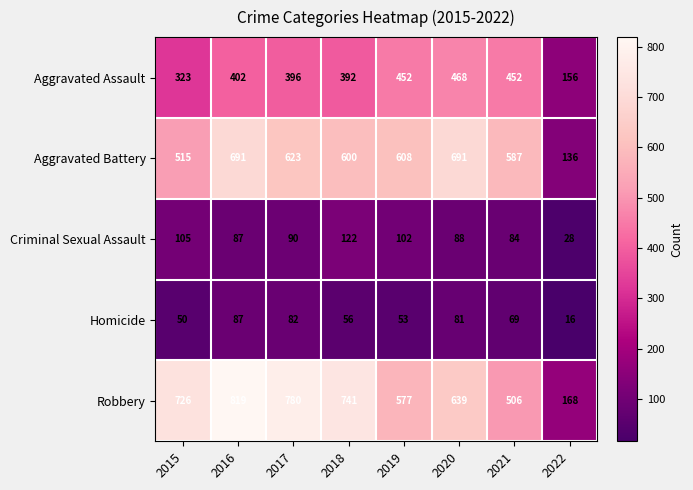

What is the sum of the Robbery values at 2017 and 2019?

1357